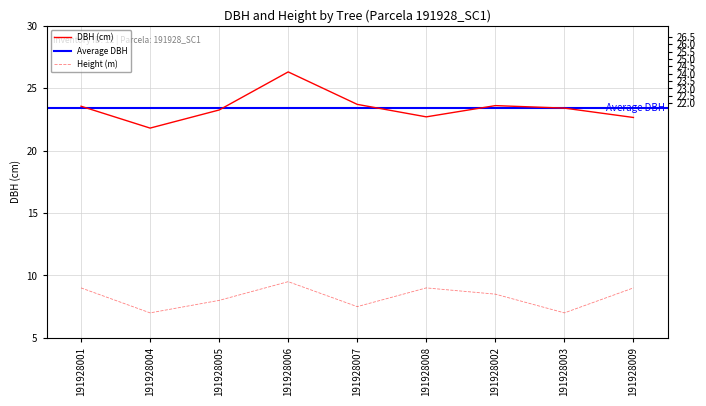

What is the difference between the h values at 191928005 and 191928008?

1.0